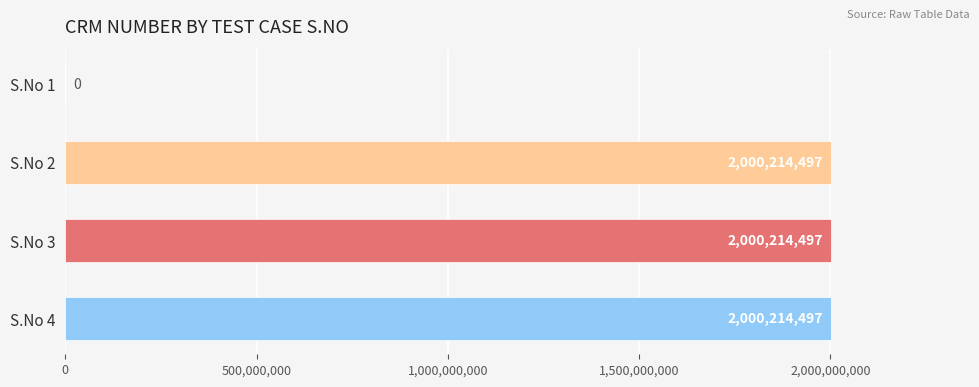

At which label is the value closest to 1000107248?

S.No 1